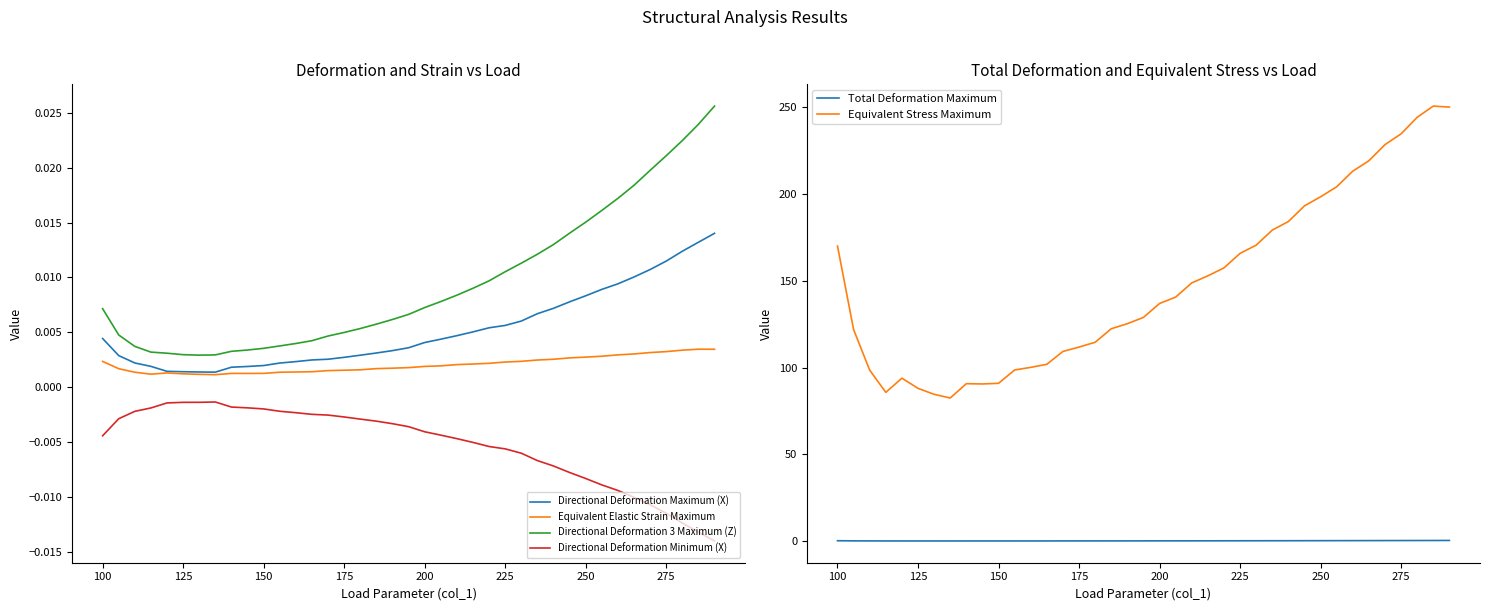

At how many categories does at least one series exceed 124?

22